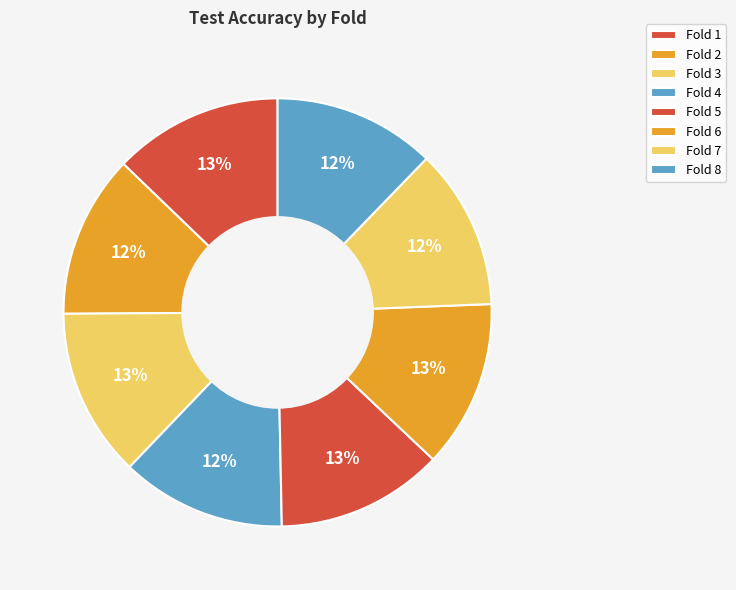

Does Fold 5 represent more than half of the total?

No